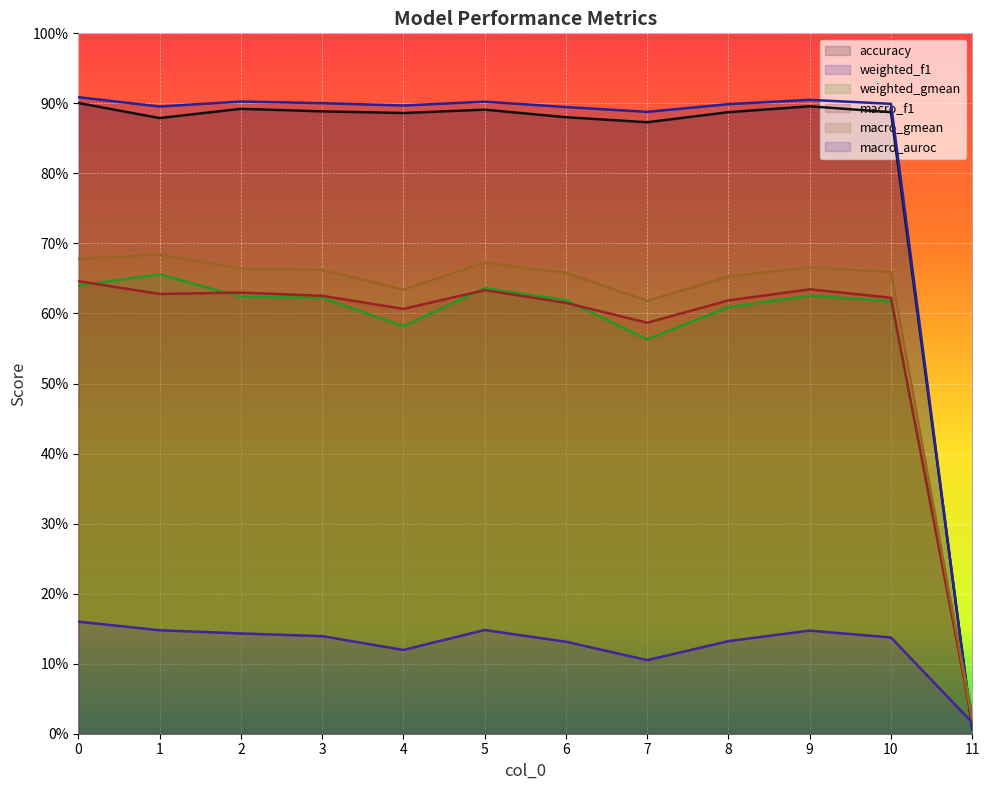

Which label corresponds to the smallest value in the chart?

11